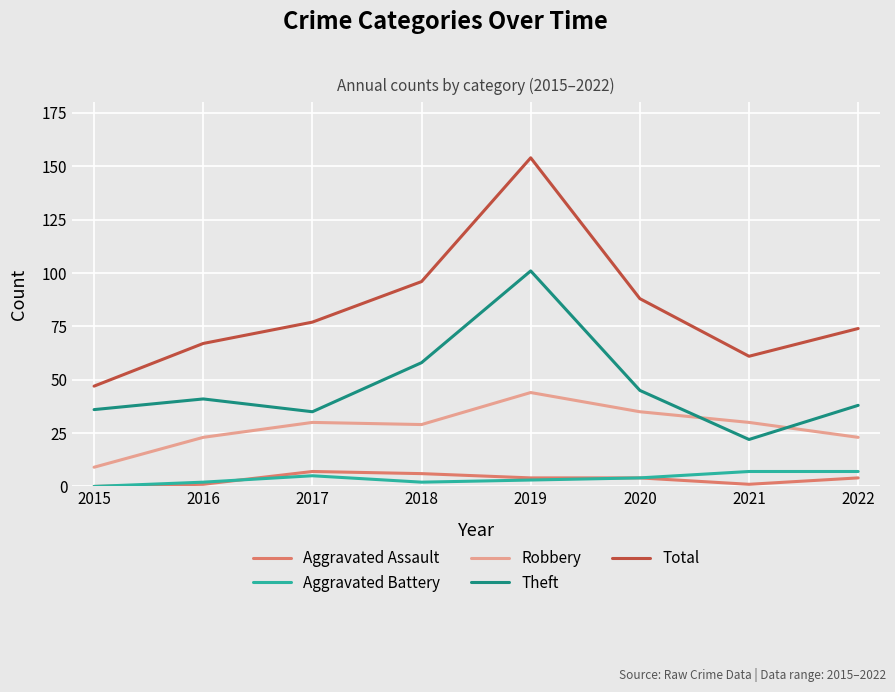

True or false: Aggravated Battery and Robbery intersect in this chart.

False